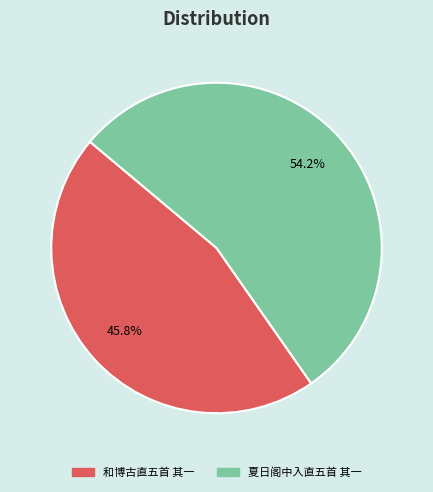

Which slice is the smallest?

和博古直五首 其一